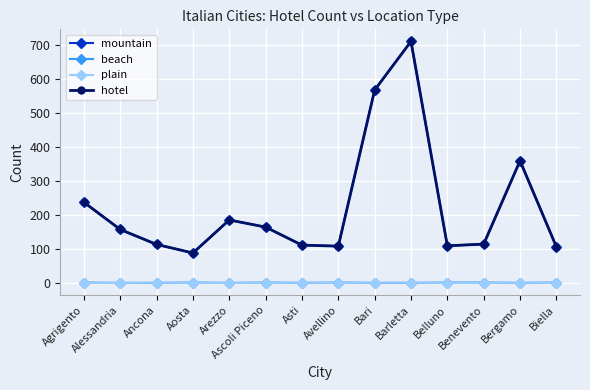

Is this an area chart (filled region under the line)?

No